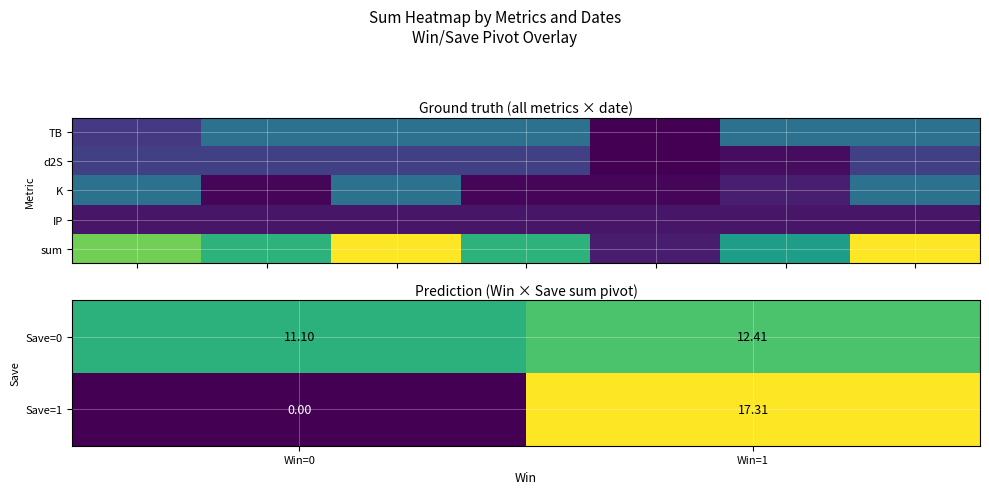

At how many categories does at least one series exceed 5?

5